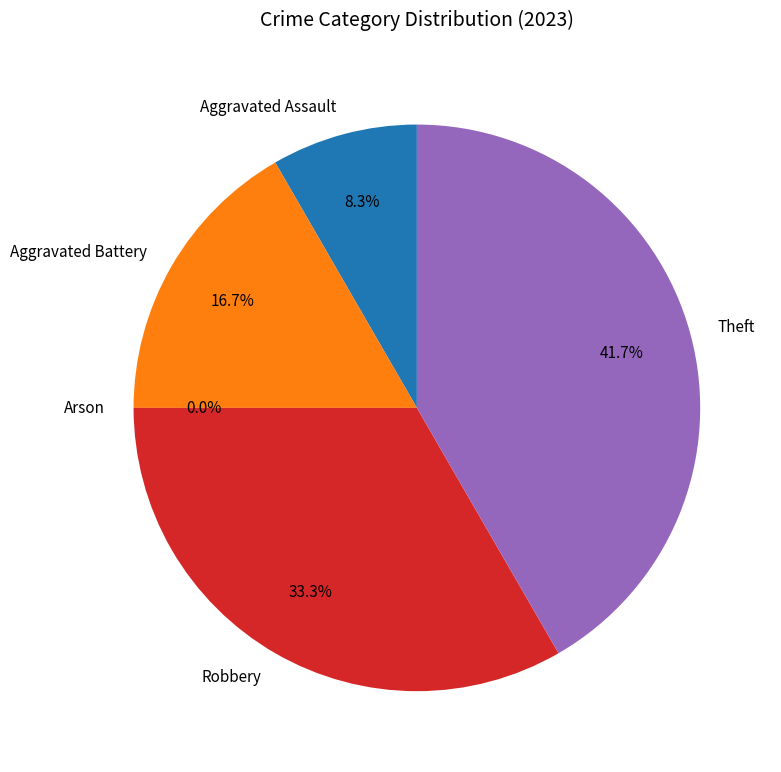

Is there any slice that represents more than half of the pie?

No